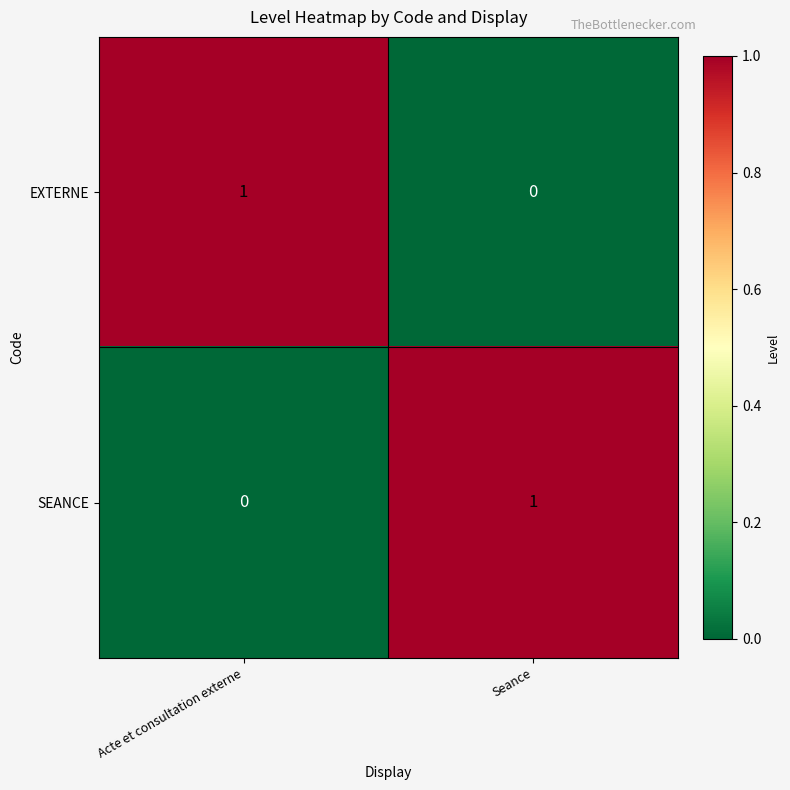

At which label is SEANCE closest to 0?

Acte et consultation externe